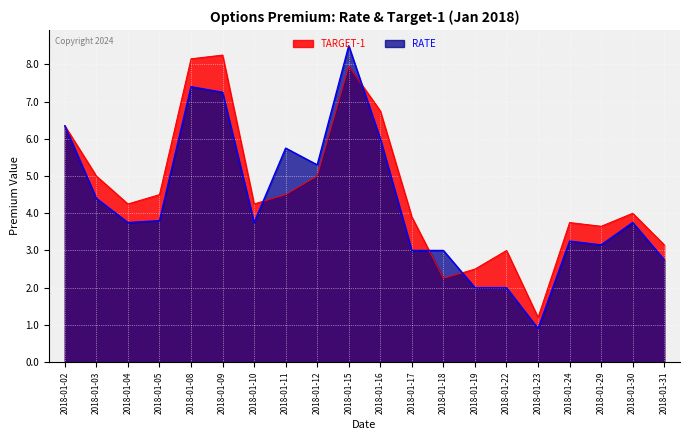

At which label does RATE first exceed 3?

2018-01-02